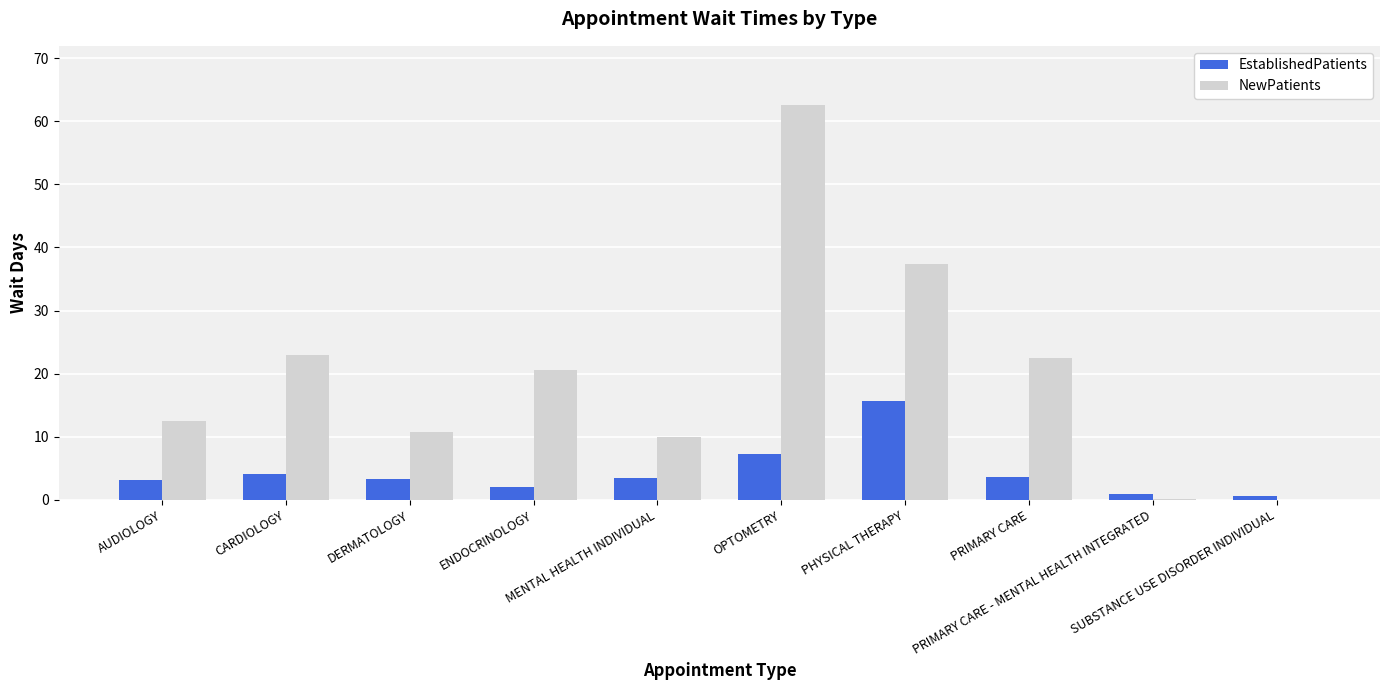

Count the number of data series in this chart.

2